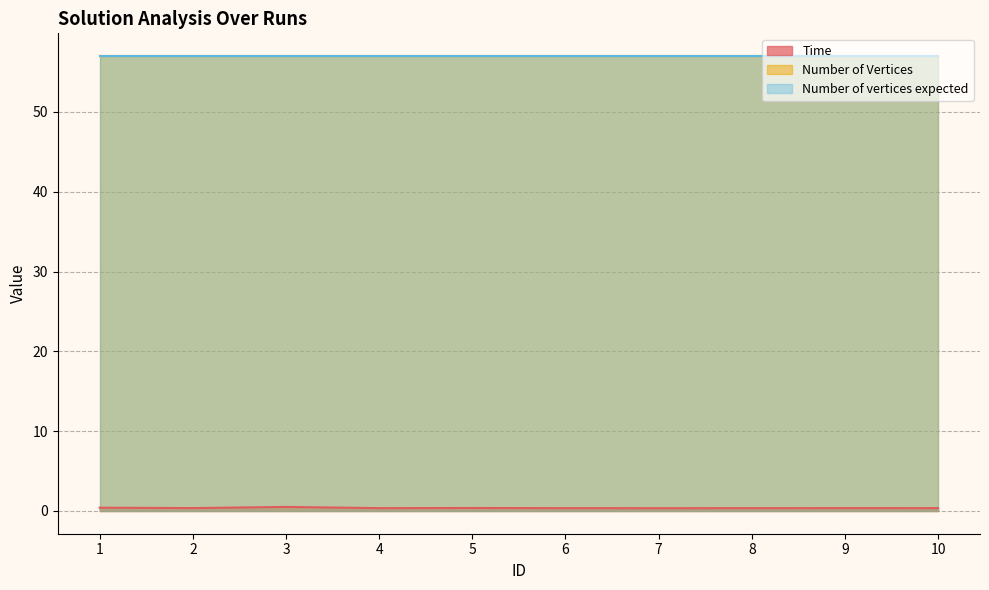

Is it true that Number of Vertices equals 57.0 at 4?

True